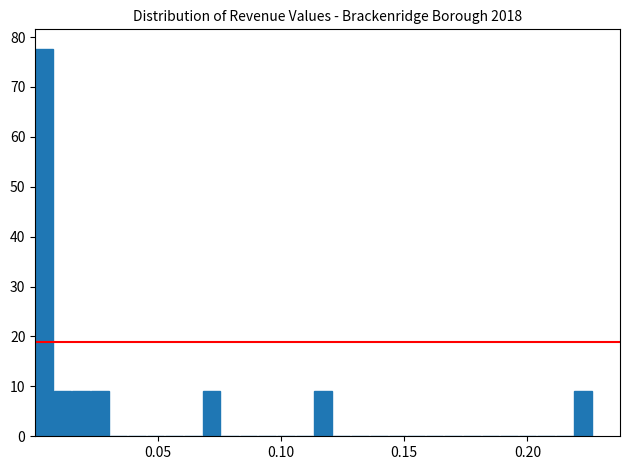

Around what value on the x-axis is the tallest bar? Give the approximate position of its centre, as read against the axis.

0.005